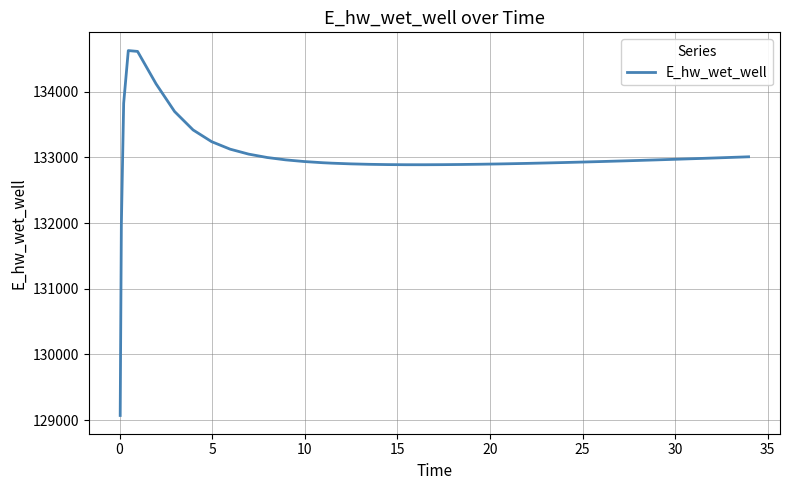

What is the sum of all values?

5319884.4